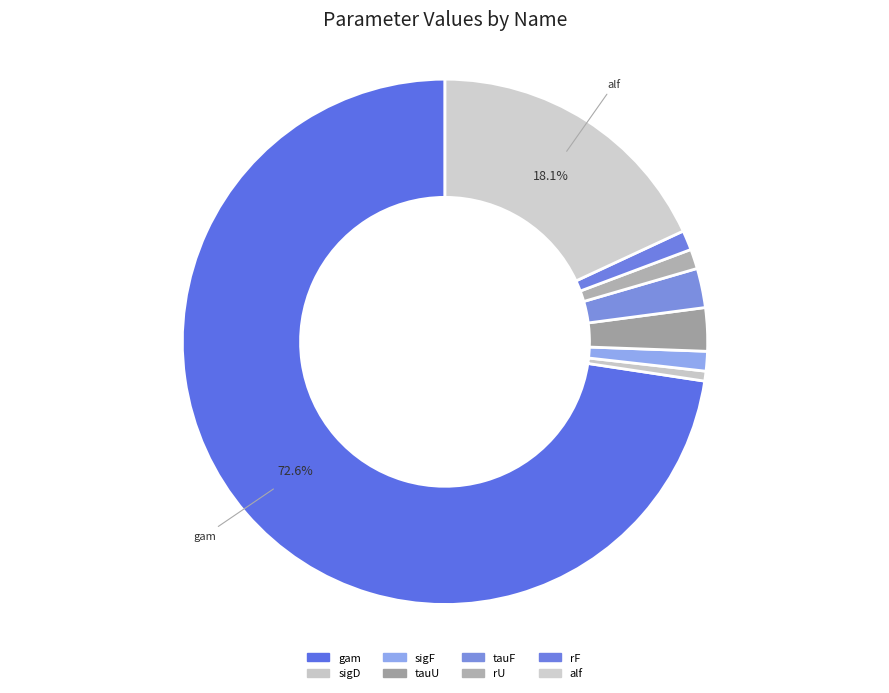

How many segments does this pie chart have?

8